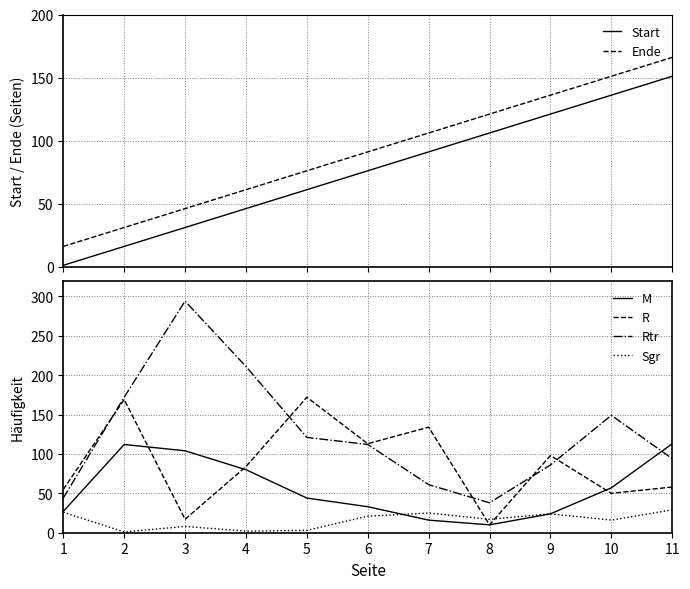

True or false: Ende and Start cross at least once.

False